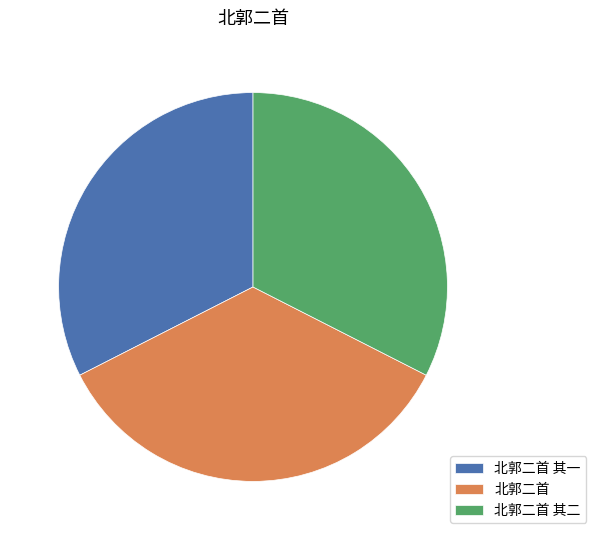

Is it true that 北郭二首 其二 is 32% of the pie?

True